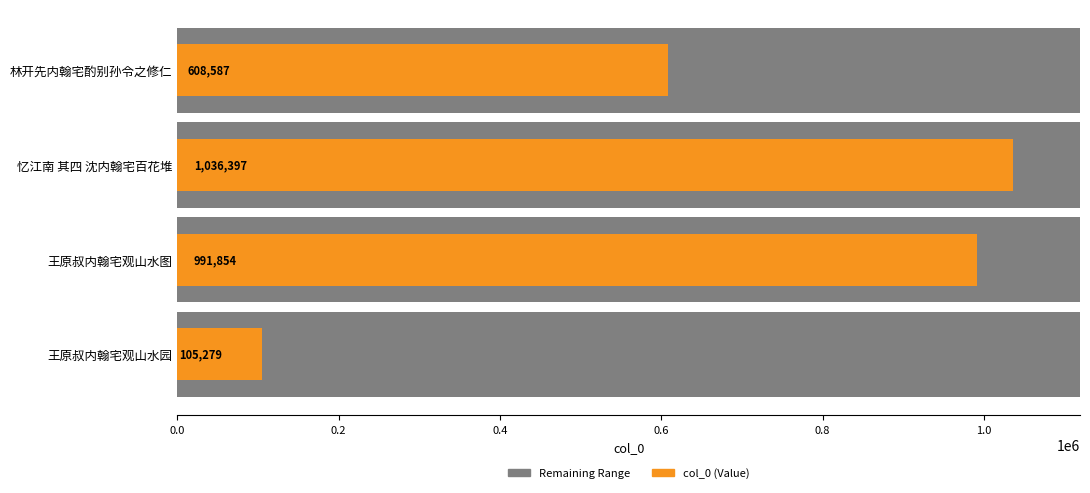

Reading left to right, transcribe all the data shown in this chart.

105279	991854	1036397	608587